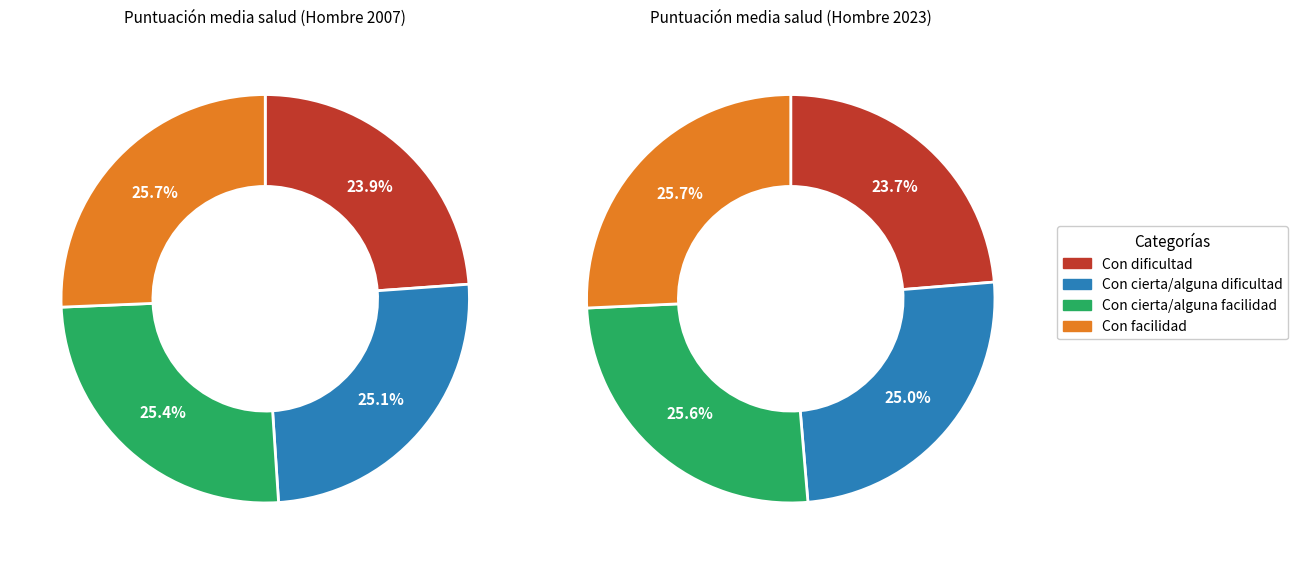

The Con cierta/alguna facilidad slice represents 36% of the pie. True or false?

False